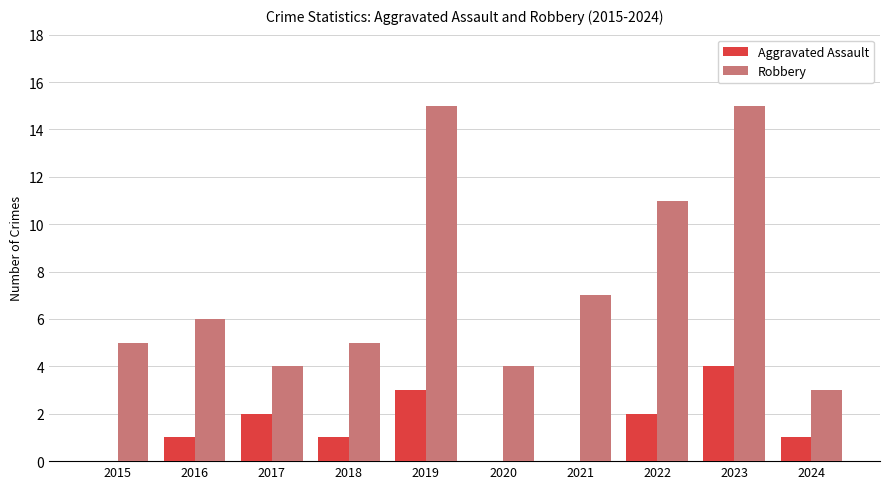

Is it true that Aggravated Assault equals 2 at 2015?

False